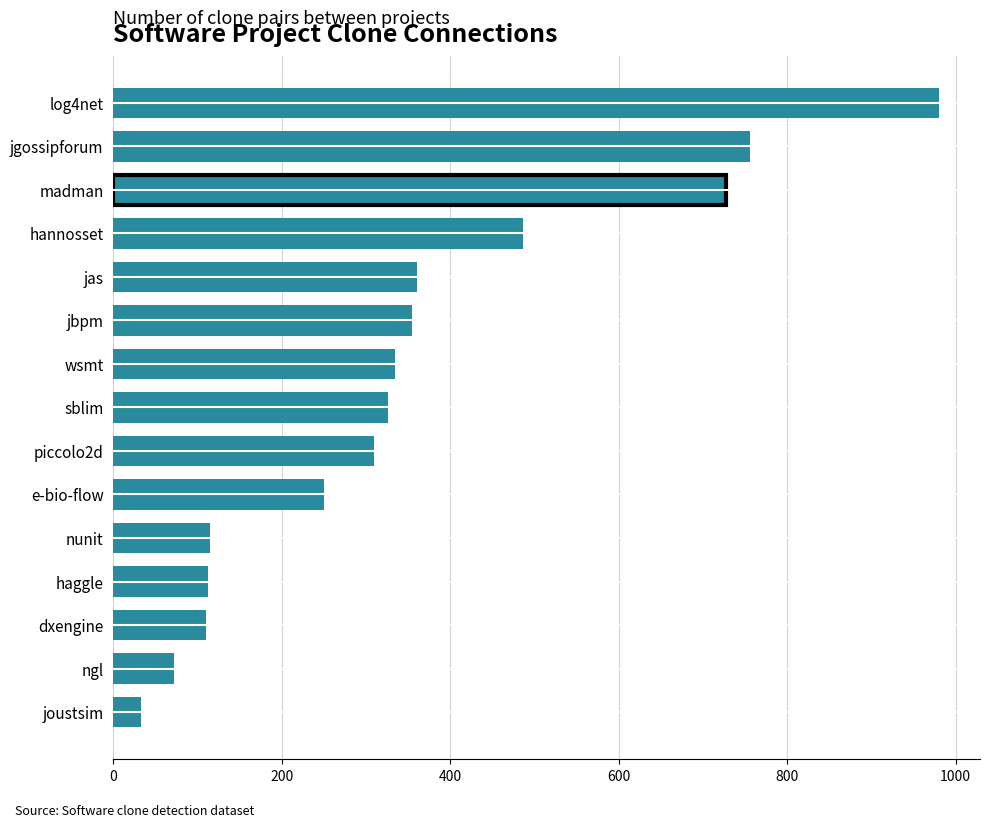

What is the sum of all values?

5328